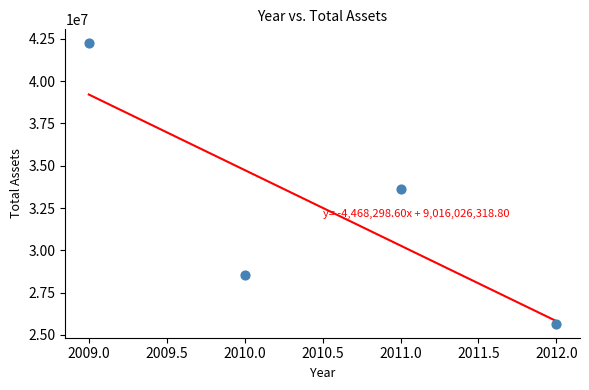

What is the range of Y values (max minus min)?

16581630